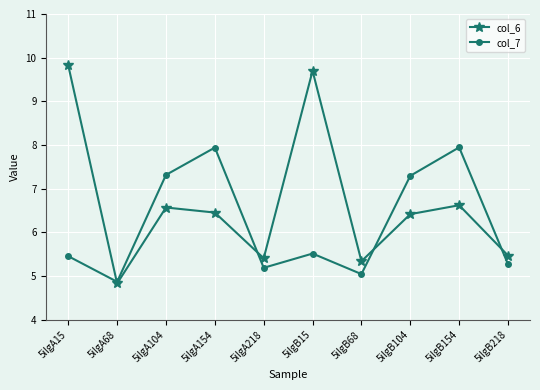

Rank the series by their average value, from lowest to highest.

col_7, col_6